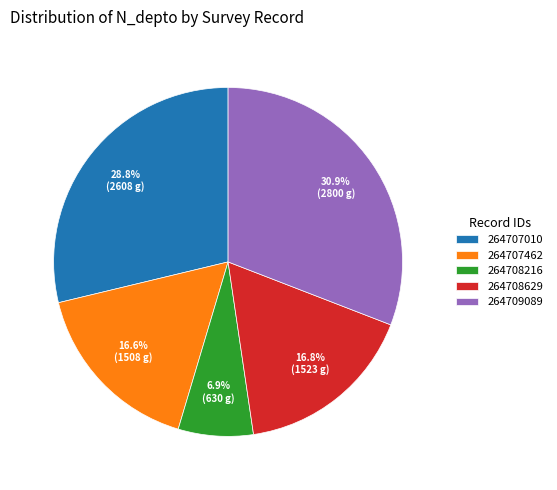

To the nearest percent, what percentage of the pie is 264709089?

31%